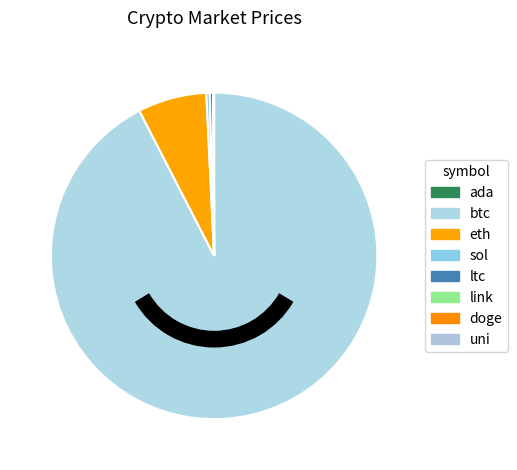

What is the majority slice?

btc